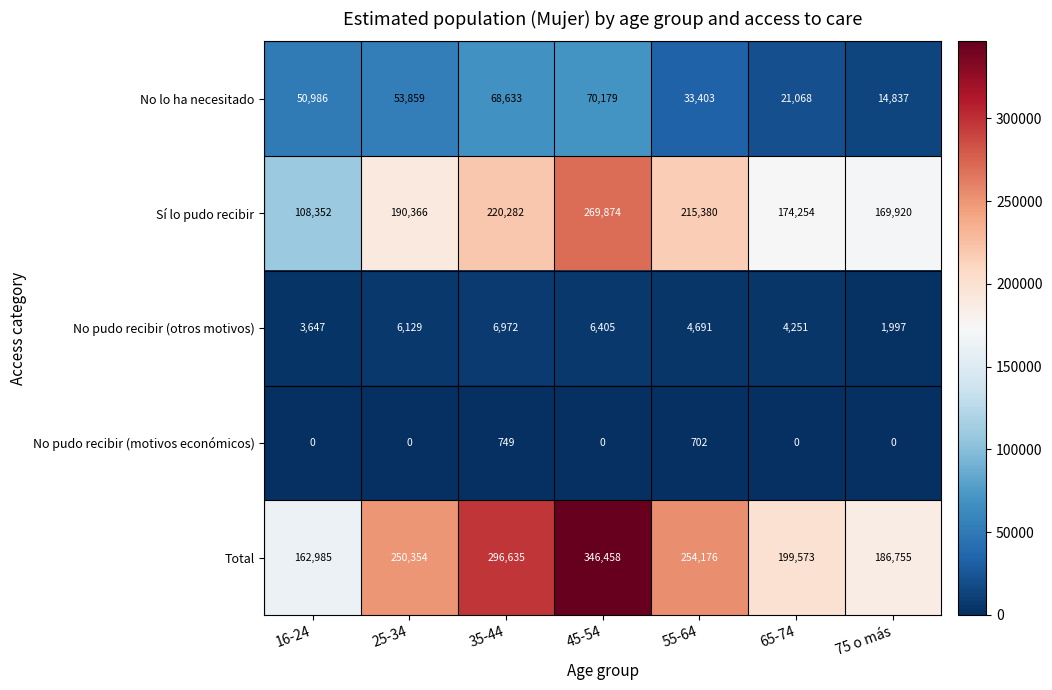

What is the total value across all series at 45-54?

692916